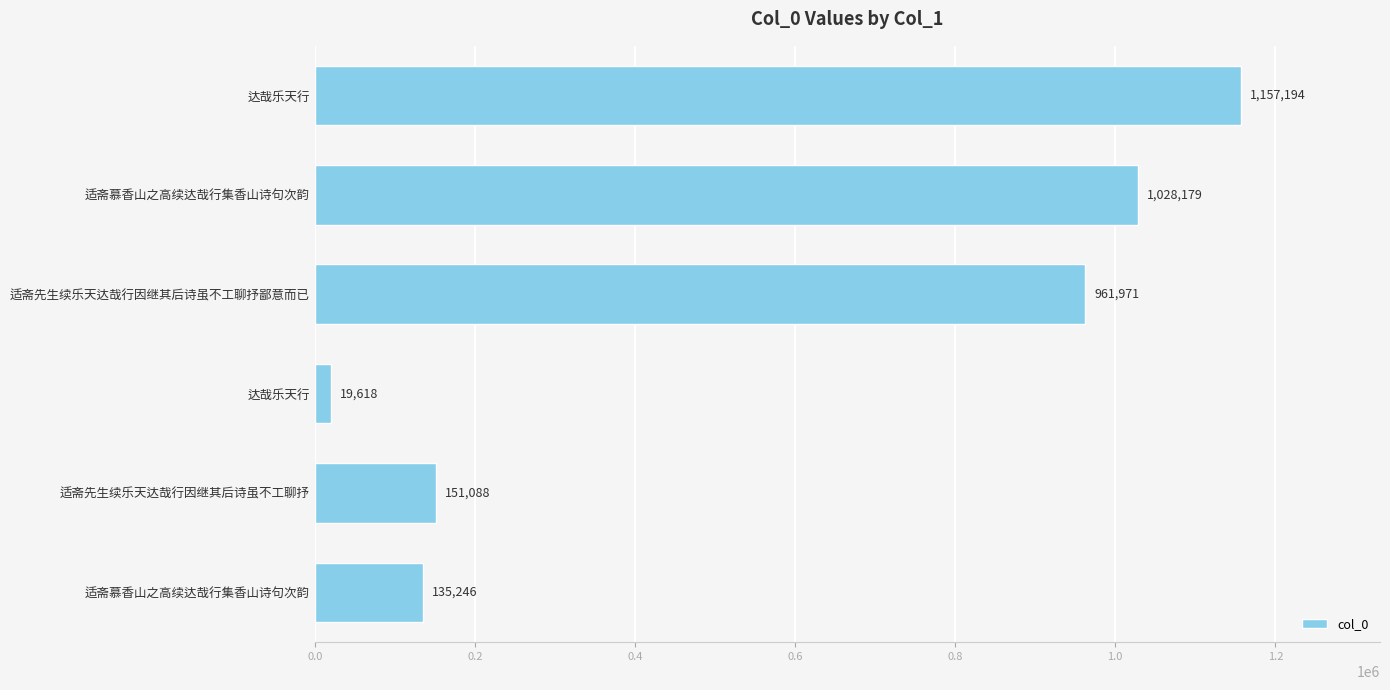

How many bars are there in total?

6